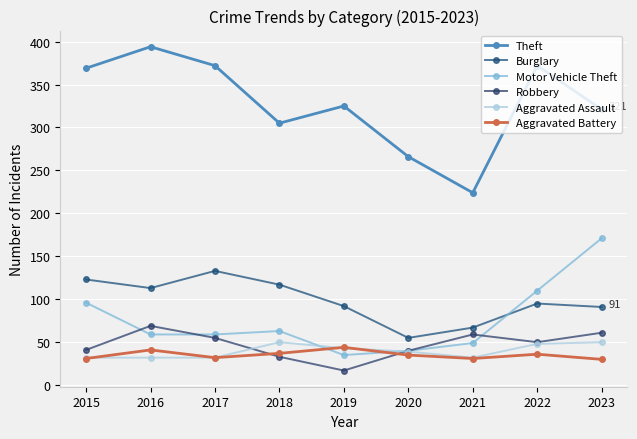

True or false: Theft and Aggravated Assault cross at least once.

False